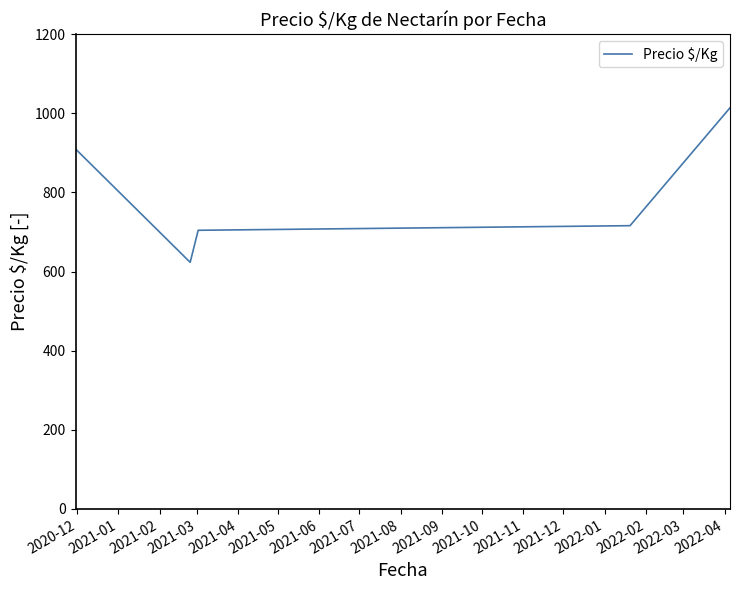

True or false: the data has more than 1 interior local peaks.

False